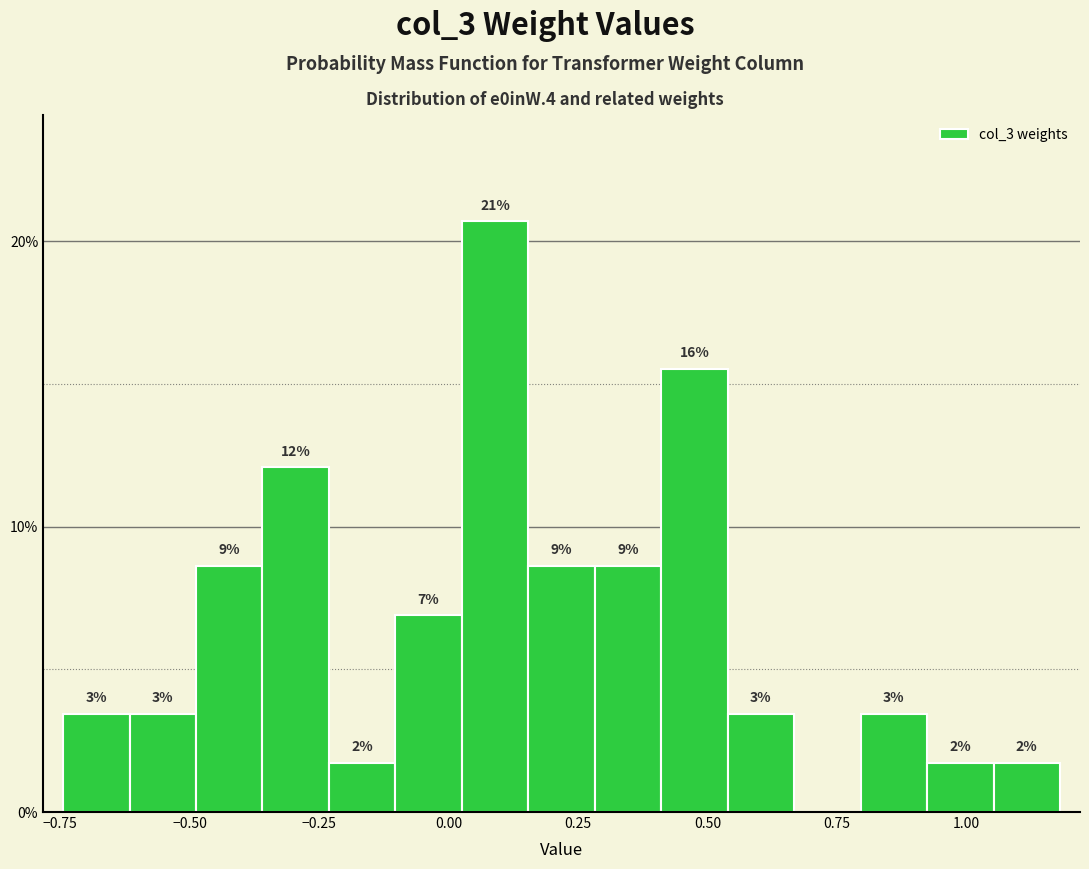

Read against the x-axis, roughly where is the centre of the tallest bar?

0.10